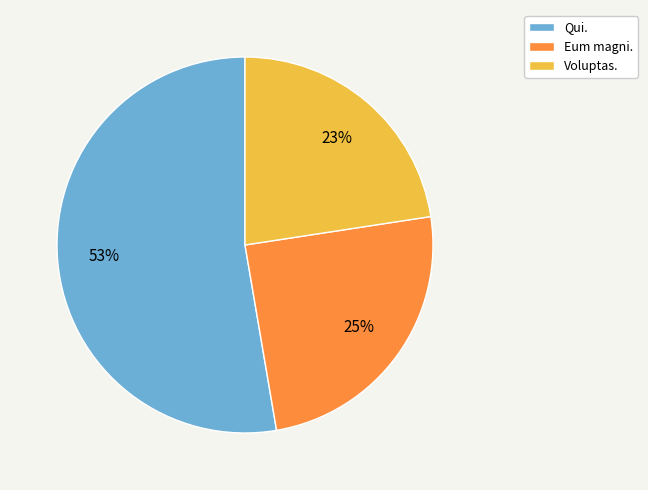

To the nearest percent, what is the combined percentage of Voluptas. and Qui.?

75%